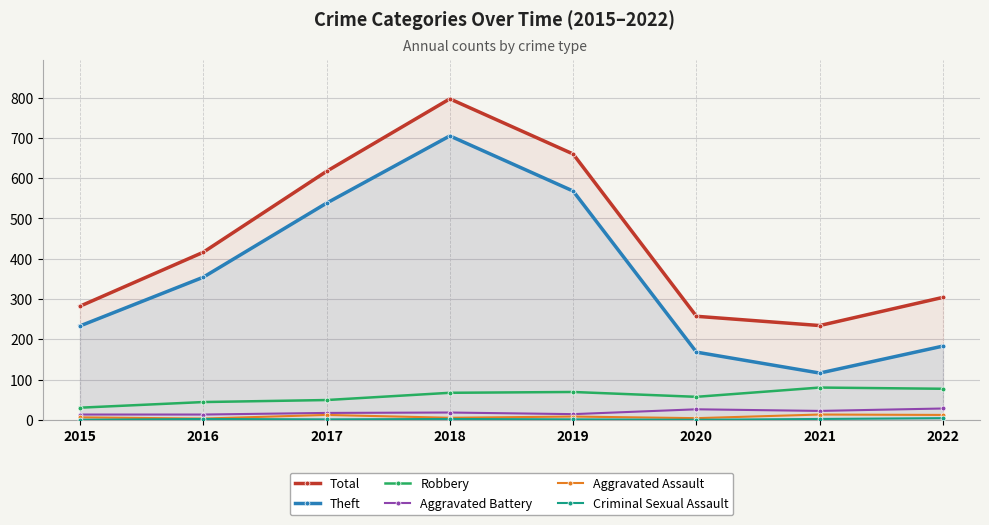

The Aggravated Assault series shows 9 at 2015. True or false?

False